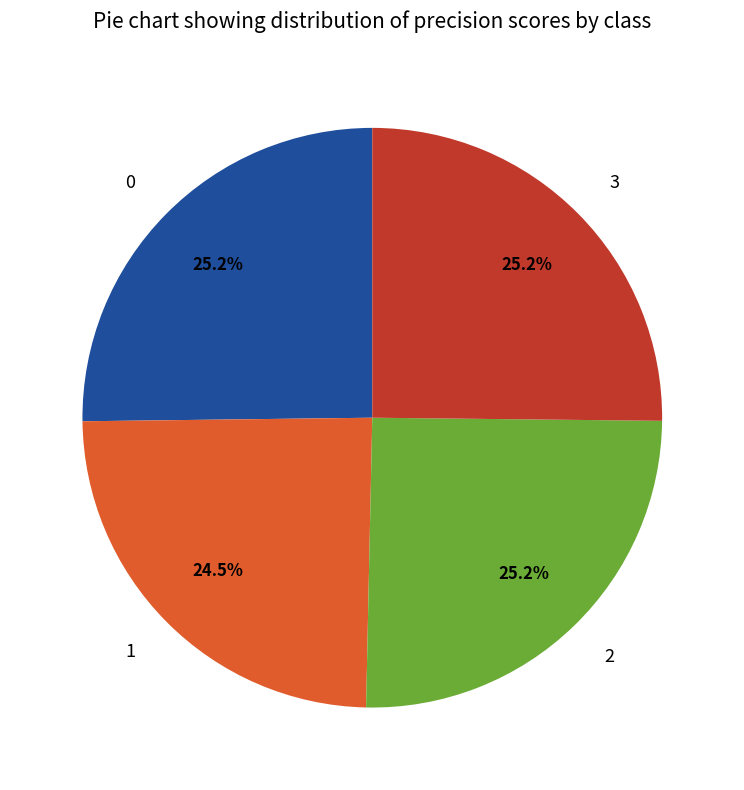

Do 3 and 0 together represent more than half of the pie?

Yes